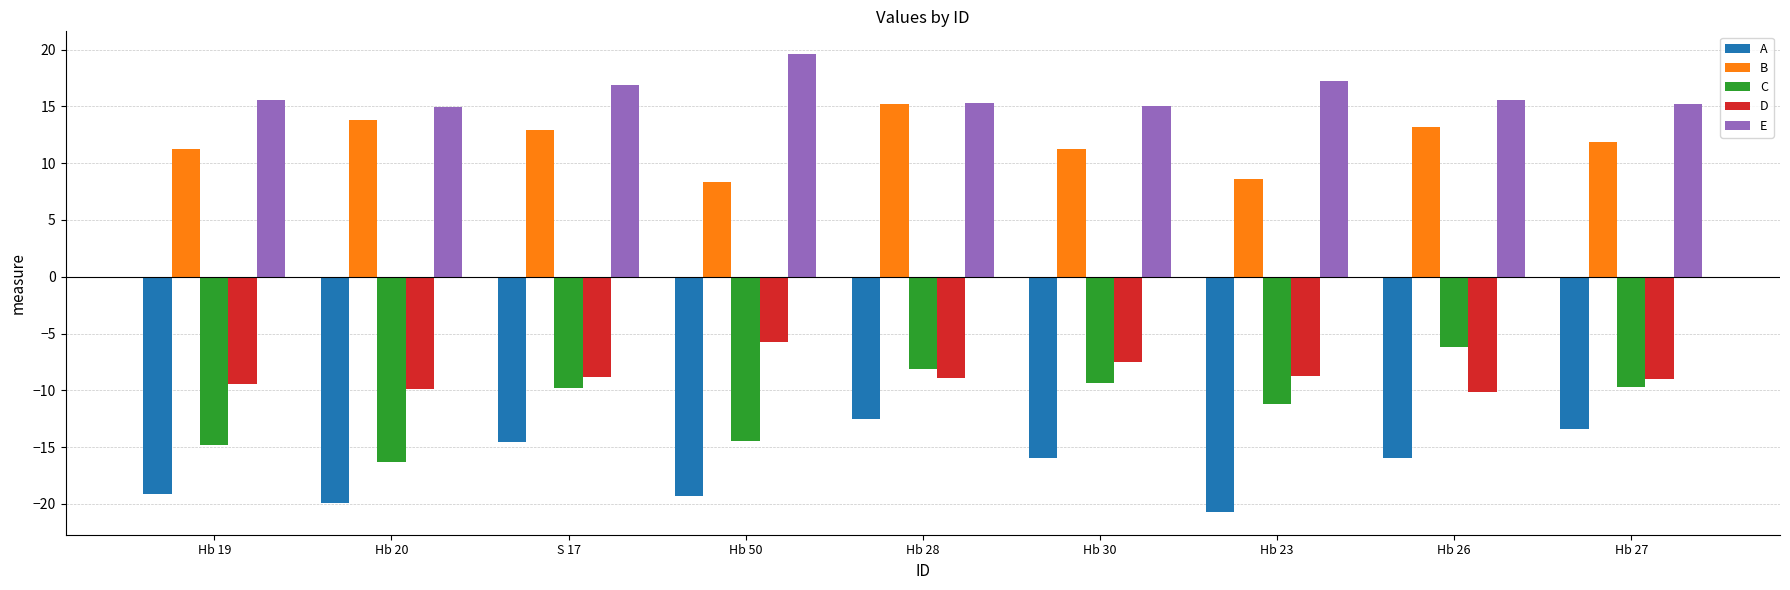

What is the sum of all D values?

-78.3